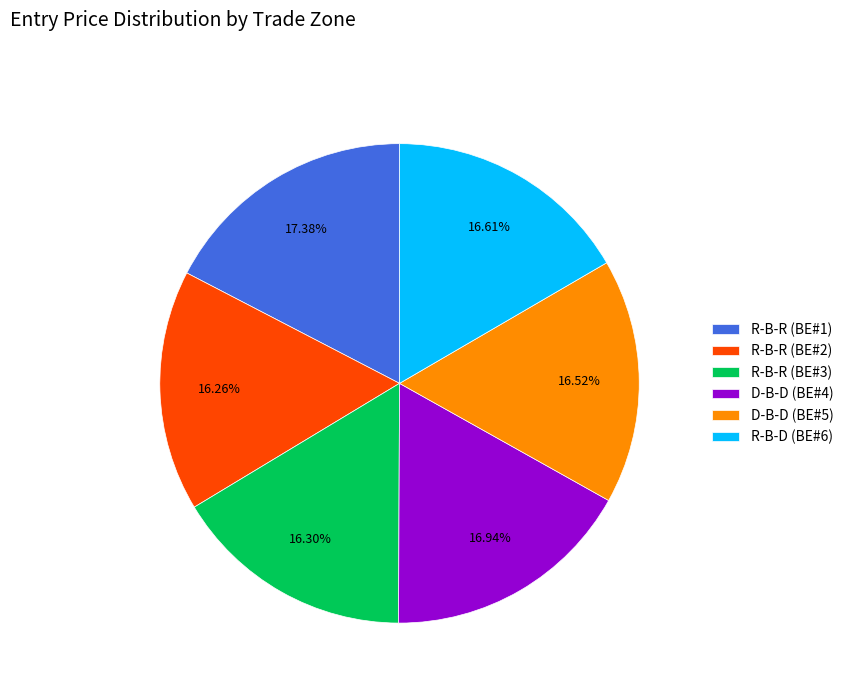

Is R-B-R (BE#3) the majority of the pie?

No